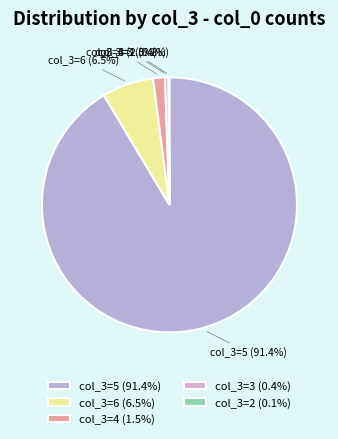

What portion of the pie excludes col_3=6 (6.5%)?

93.5%